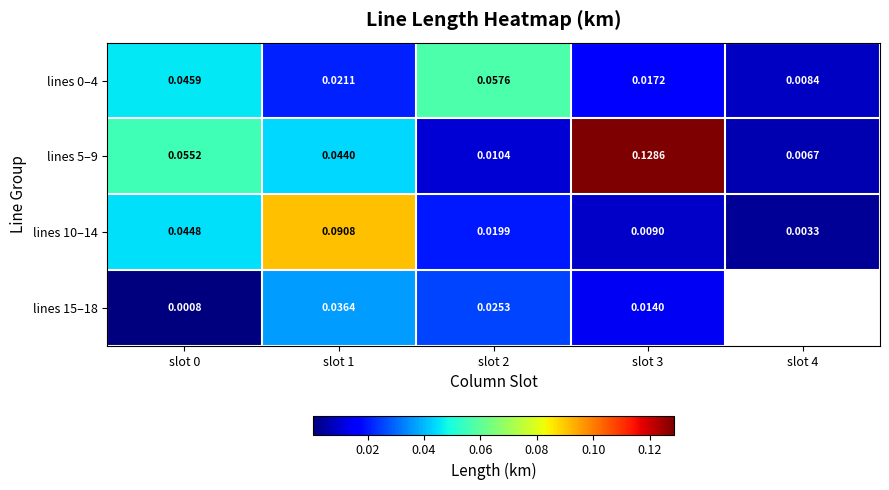

Is it true that lines 5–9 equals 0.0 at slot 4?

False